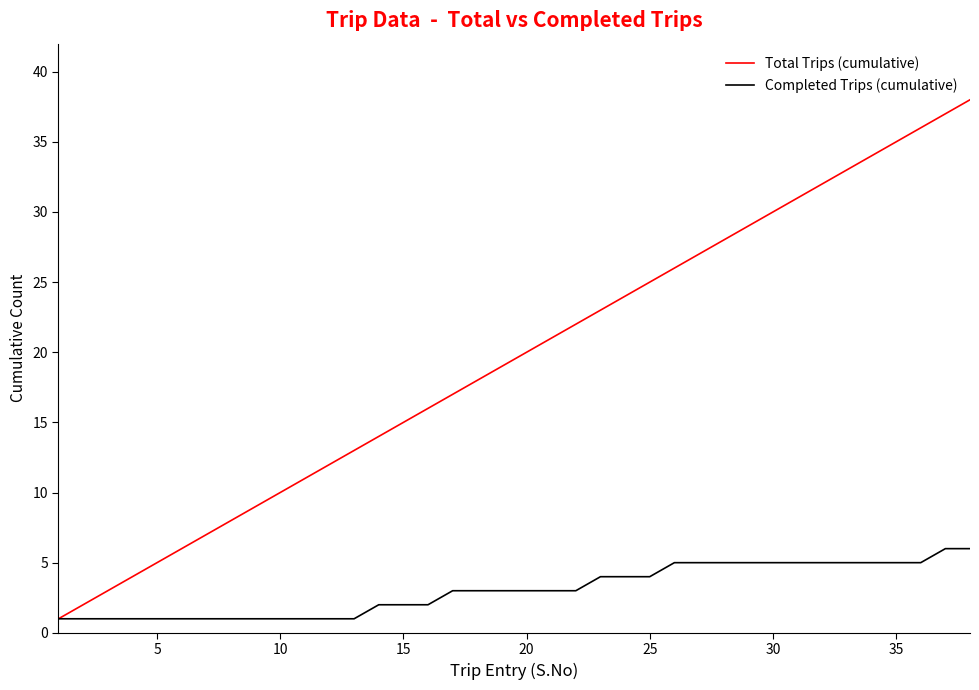

Count the Completed Trips (cumulative) values in the range 1 to 5.

36